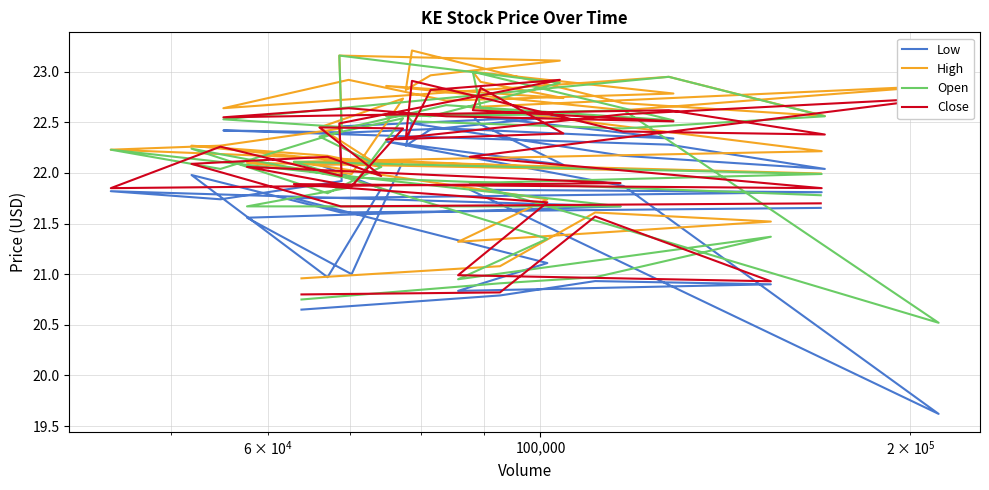

How many lines are shown in the chart?

4